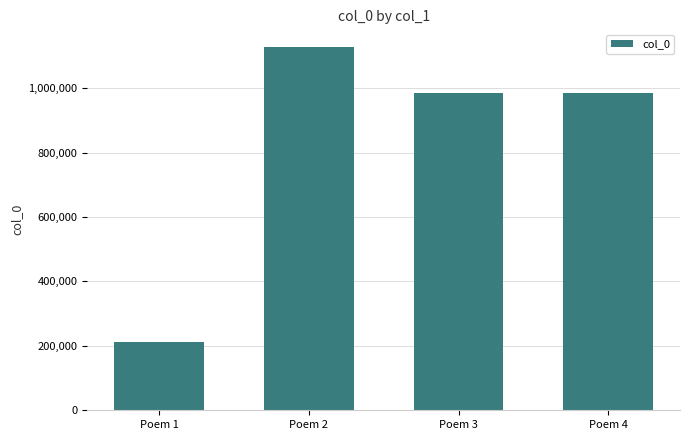

True or false: the data shows 327007 at Poem 1.

False